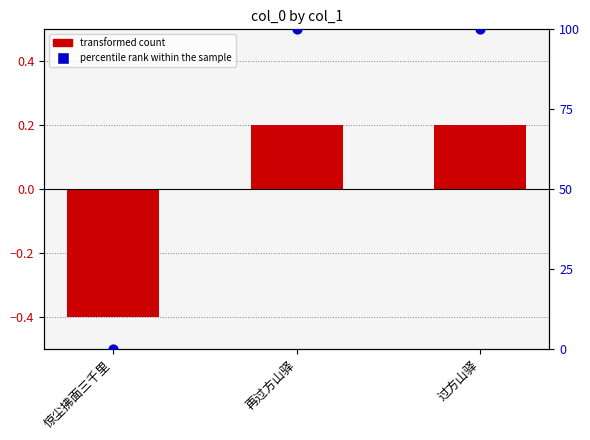

What is the total value across all series at 再过方山驿?

100.2